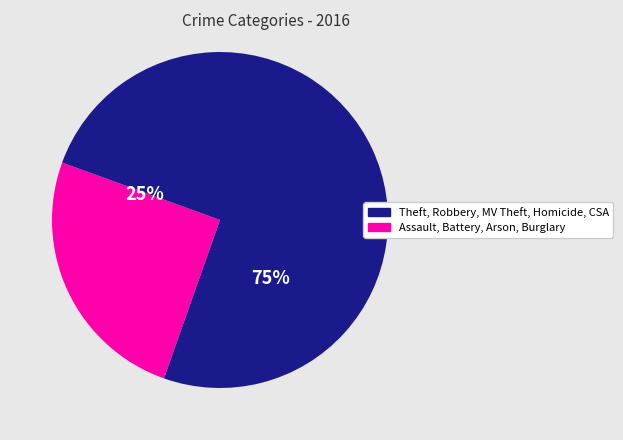

How many slices are in this pie chart?

2